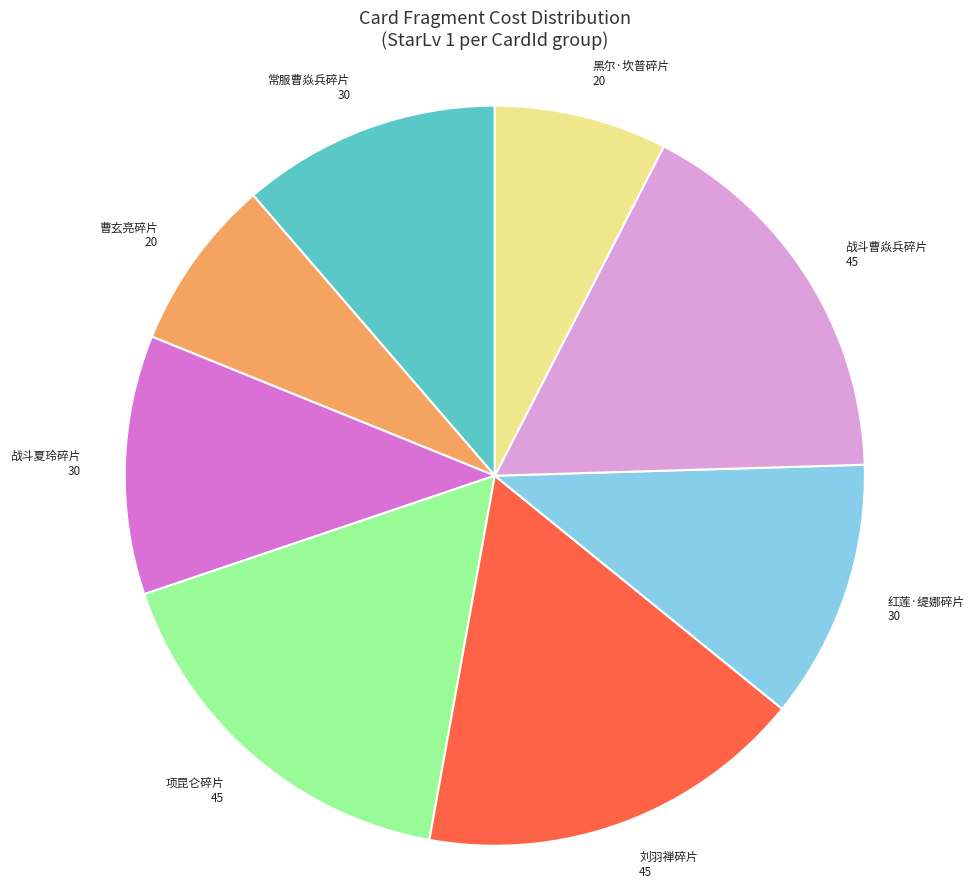

Combined, do 黑尔·坎普碎片 20 and 战斗夏玲碎片 30 account for over 50%?

No